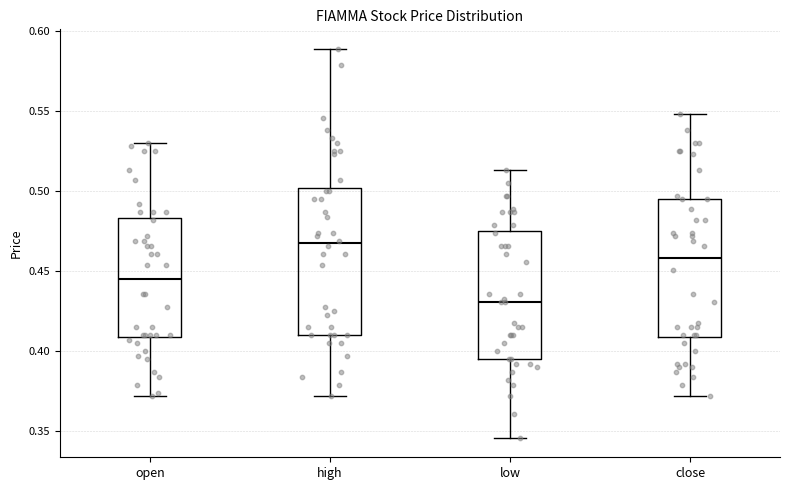

Reading left to right, read every box against the y-axis: the position of its median line, the range the box covers, and the ends of its whiskers. The values are not printed on the chart, so give them approximately, as read against the axis.

open: median 0.445, box 0.410 to 0.485, whiskers 0.370 to 0.530
high: median 0.470, box 0.410 to 0.500, whiskers 0.370 to 0.590
low: median 0.430, box 0.395 to 0.475, whiskers 0.345 to 0.515
close: median 0.460, box 0.410 to 0.495, whiskers 0.370 to 0.550